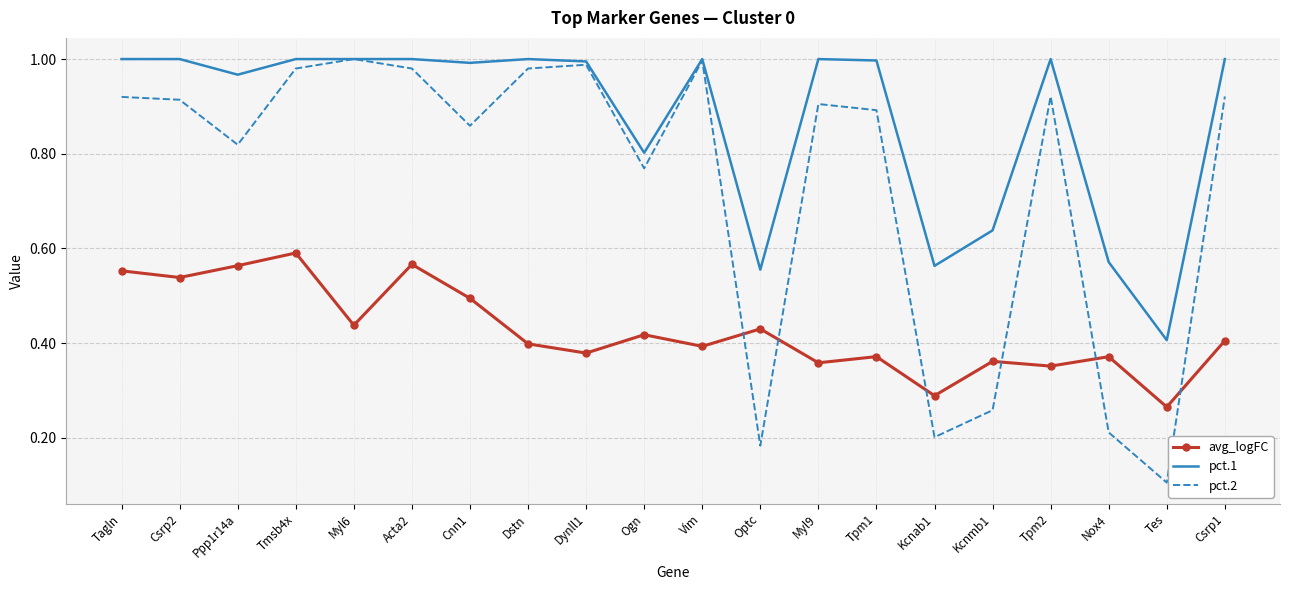

Is the value of avg_logFC at Ogn greater than the value of pct.1 at Tmsb4x?

No